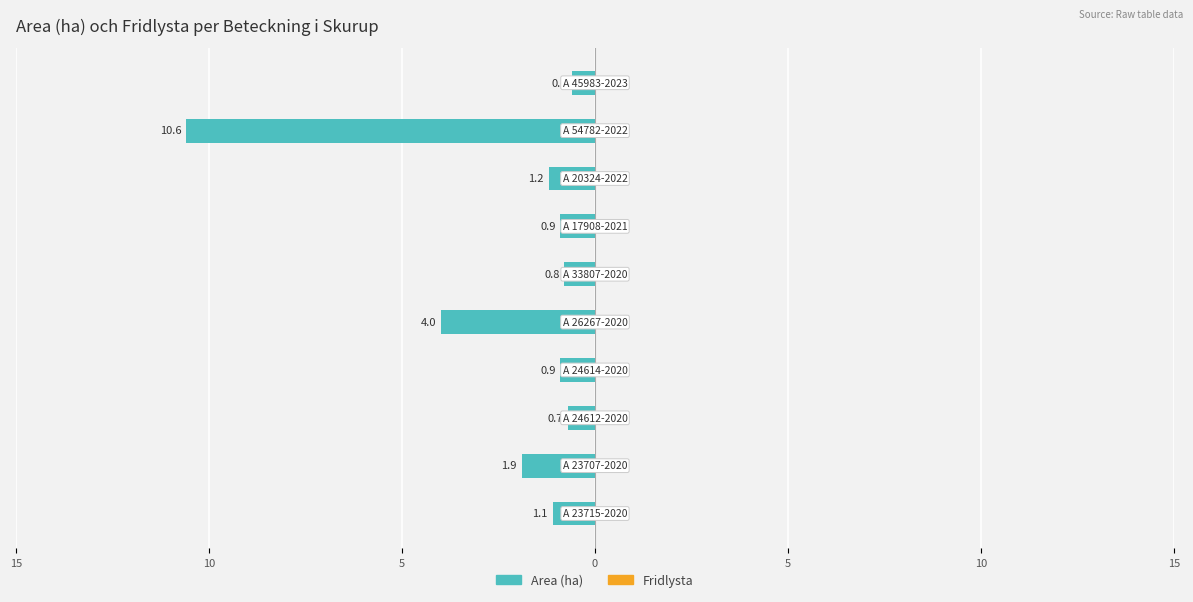

Does the chart contain any negative values?

Yes